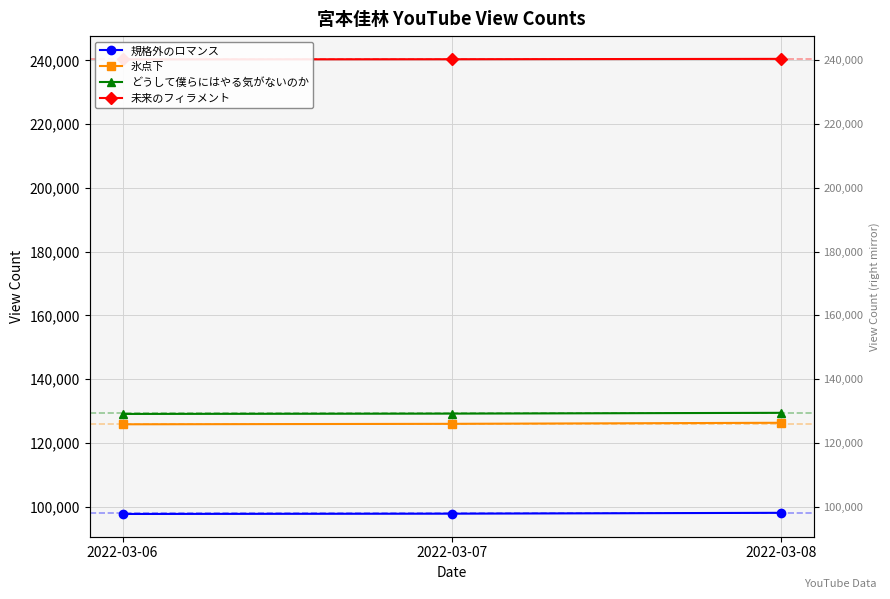

Reading left to right, transcribe all the data shown in this chart.

規格外のロマンス: 97658	97748	98019
氷点下: 125802	125948	126280
どうして僕らにはやる気がないのか: 129053	129154	129403
未来のフィラメント: 240338	240390	240501